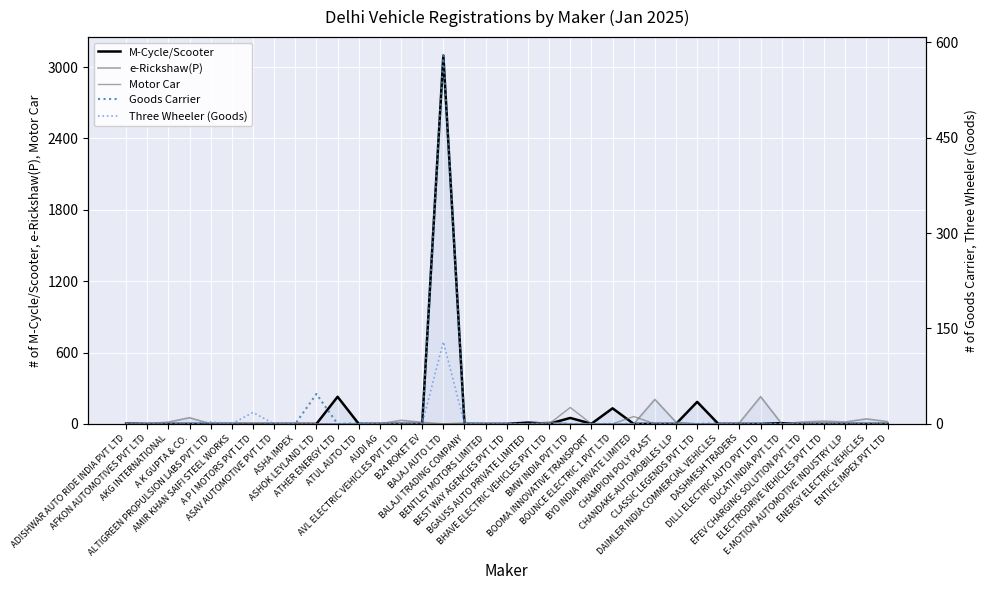

What is the difference between the maximum and minimum values in the M-Cycle/Scooter series?

3097